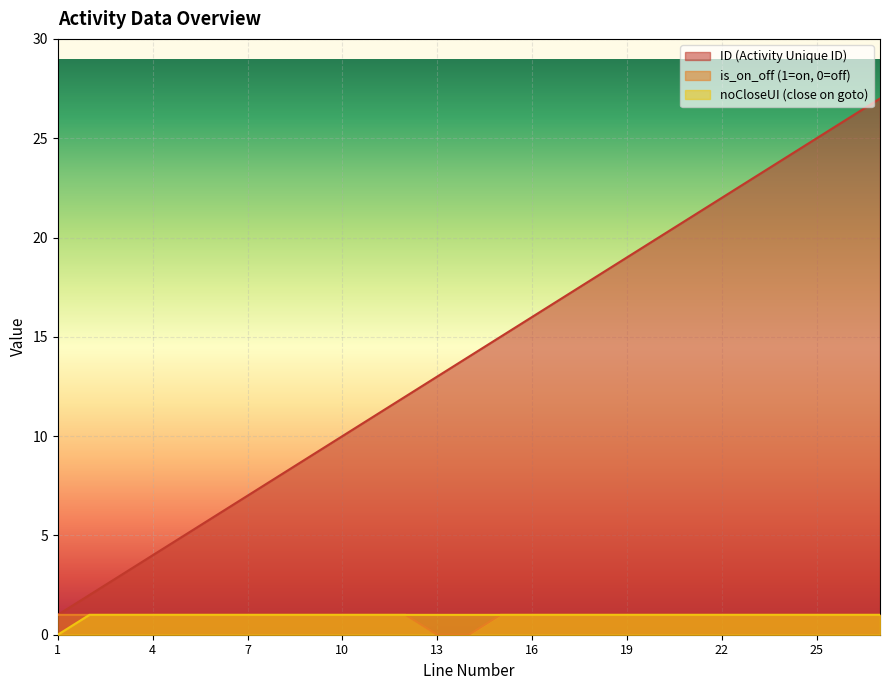

How many series are shown in this chart?

3